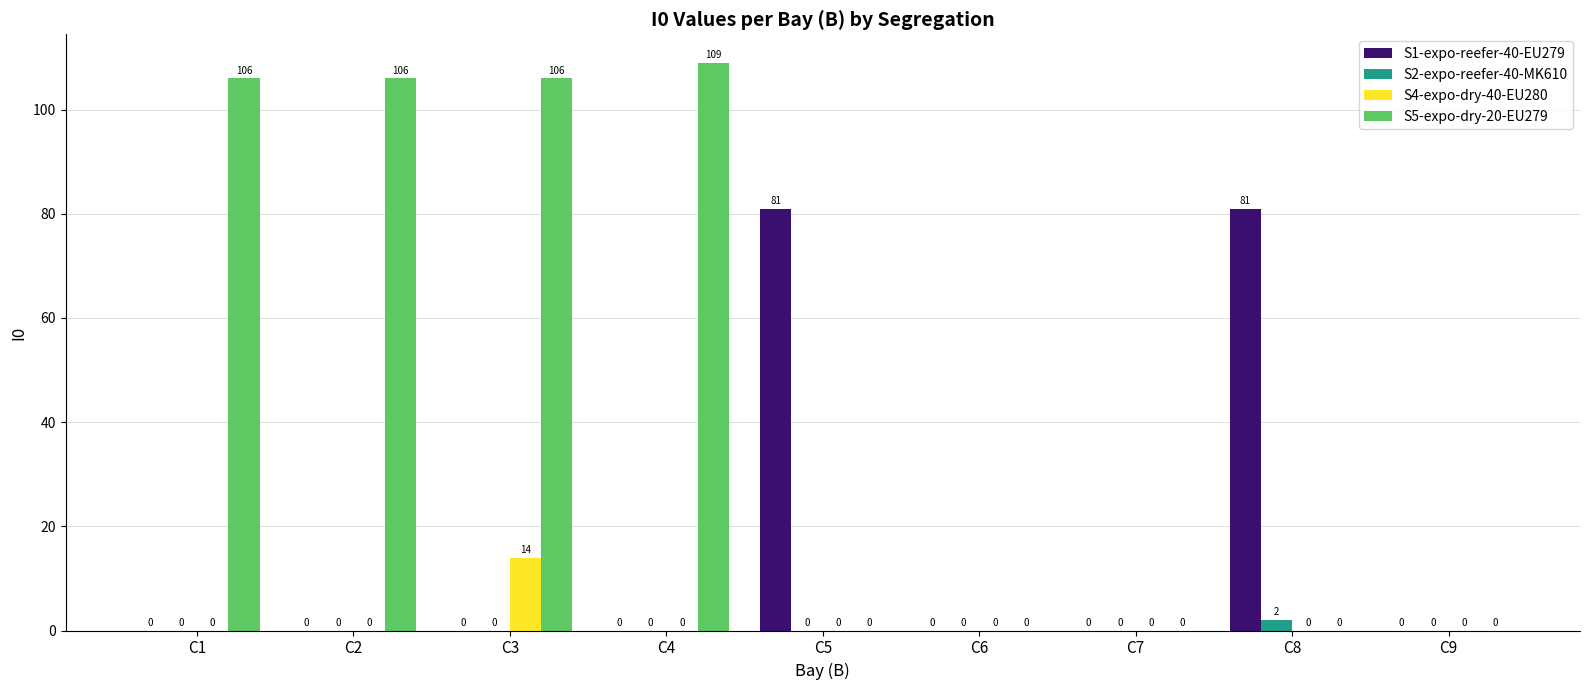

Is it true that S5-expo-dry-20-EU279 equals 69 at C7?

False